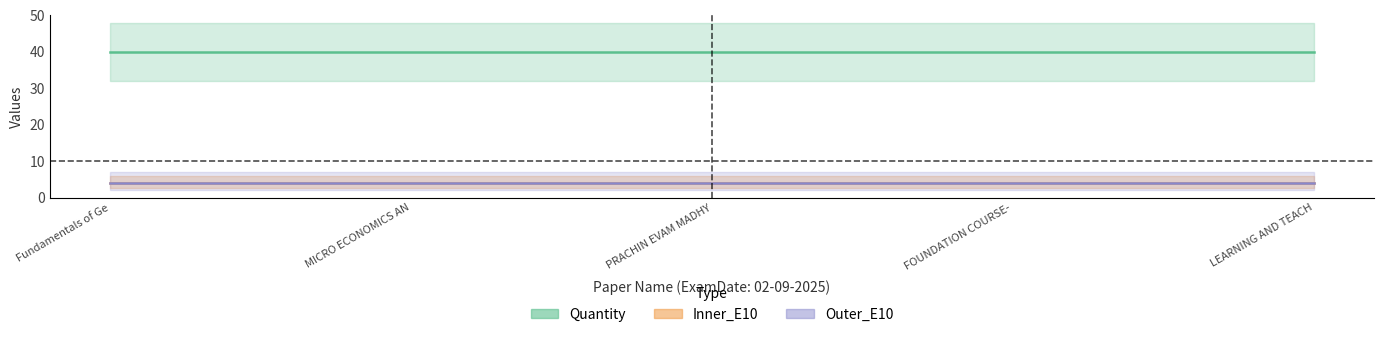

At which label does Outer_E10 reach its minimum?

Fundamentals of Genetics